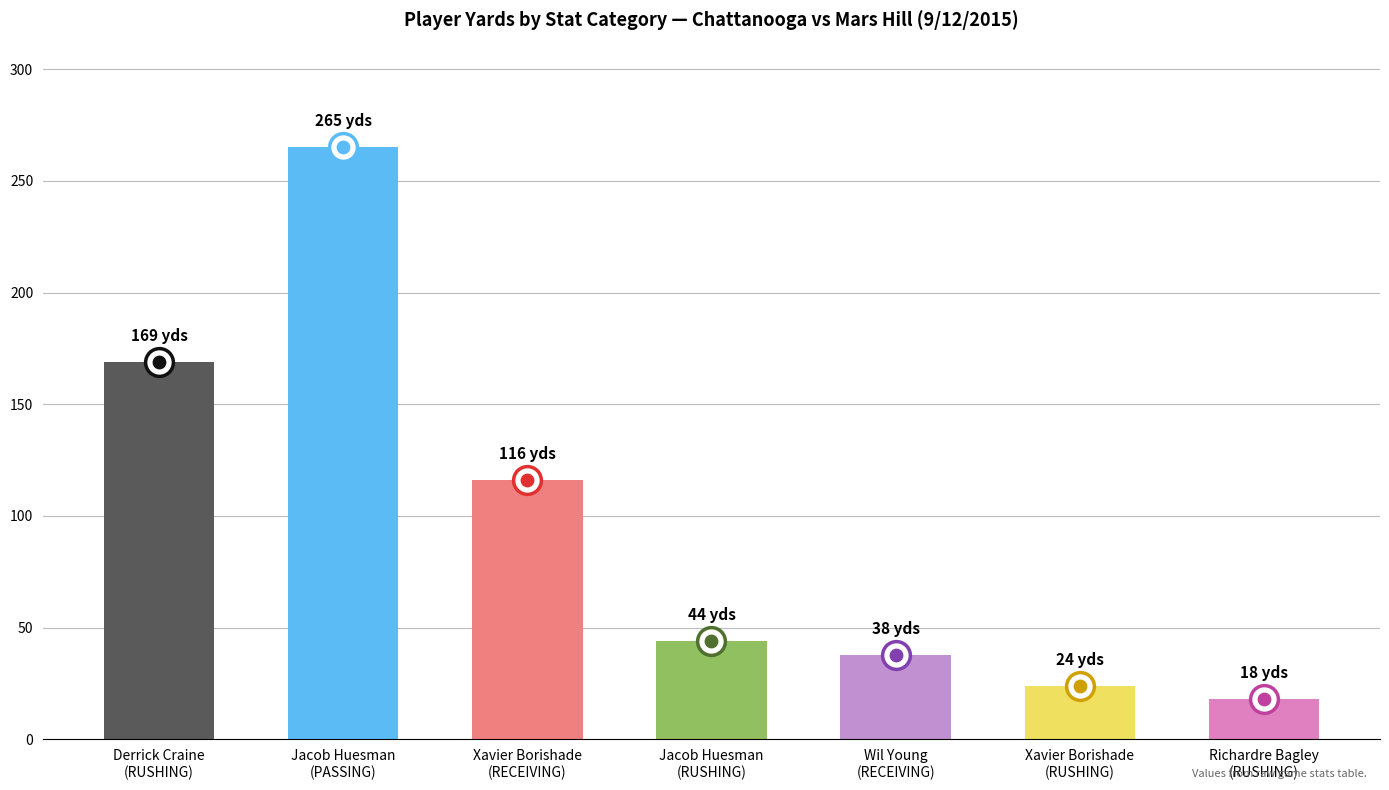

What is the ratio of the value at Jacob Huesman
(PASSING) to the value at Derrick Craine
(RUSHING)?

1.6